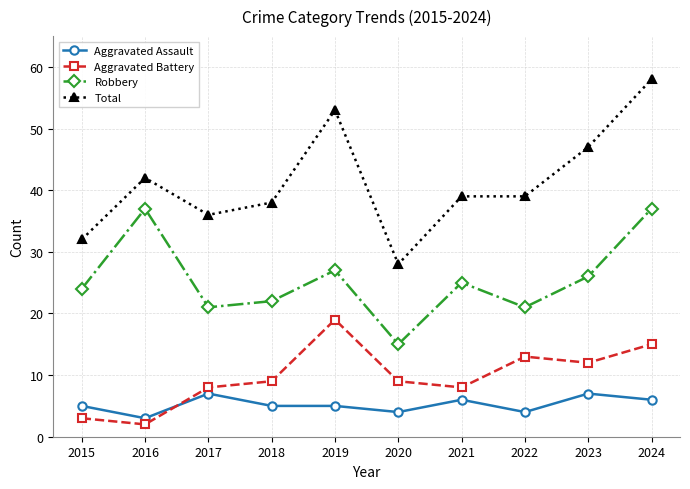

What is the difference between the highest and lowest values at 2017?

29